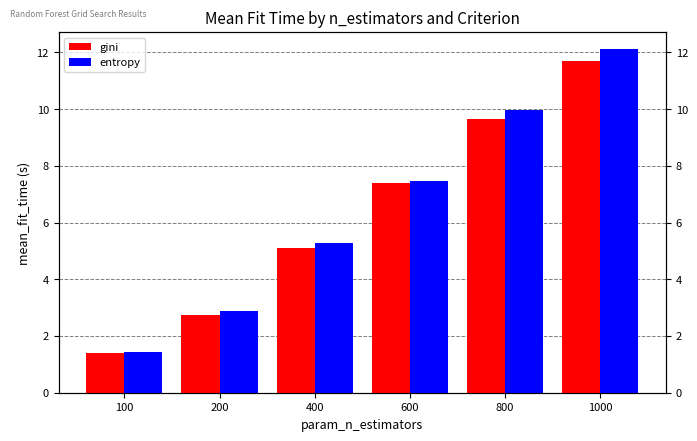

What is the sum of all gini values?

38.0